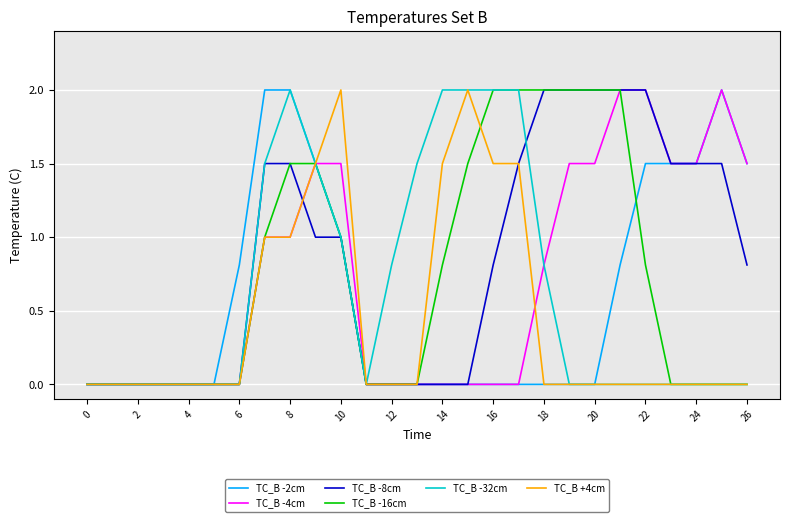

True or false: TC_B -2cm and TC_B -8cm intersect in this chart.

False